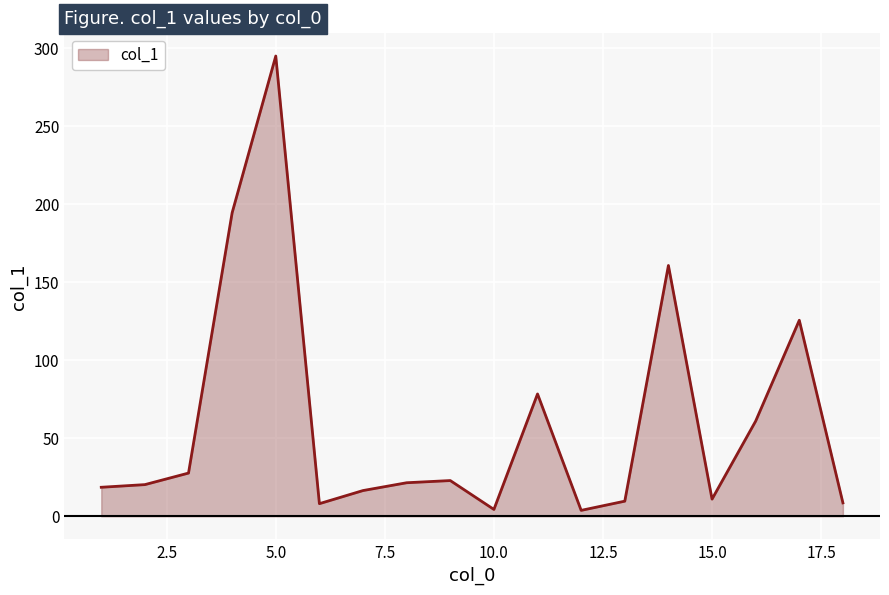

What is the greatest value displayed?

294.9